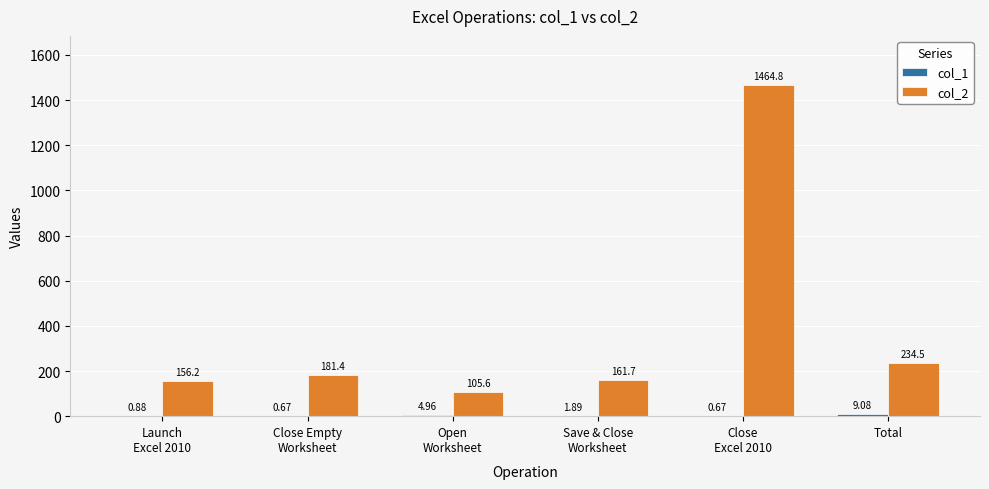

Which series has the largest total across all categories?

col_2